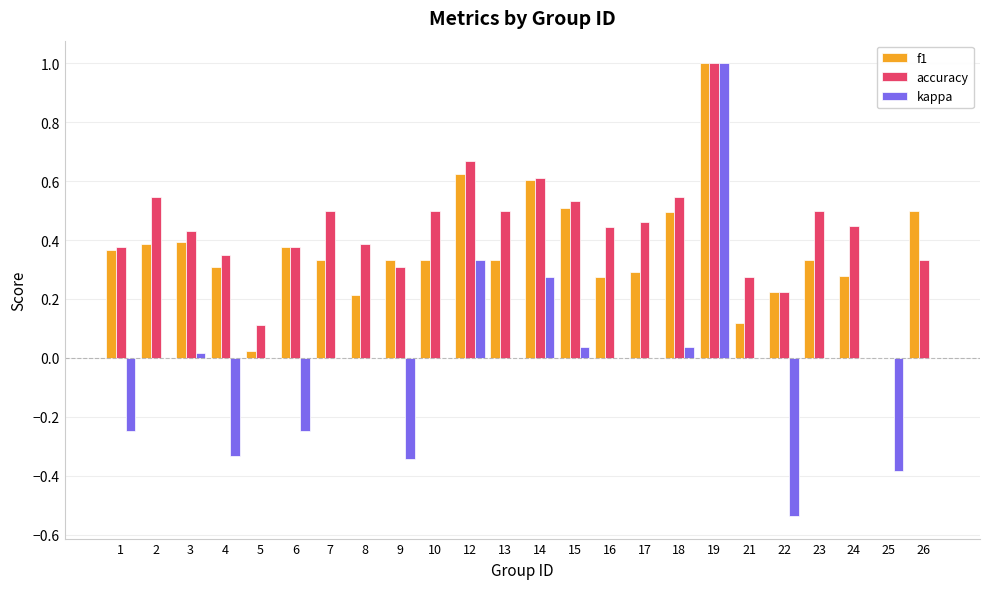

Is the value of kappa at 19 greater than the value of f1 at 15?

Yes